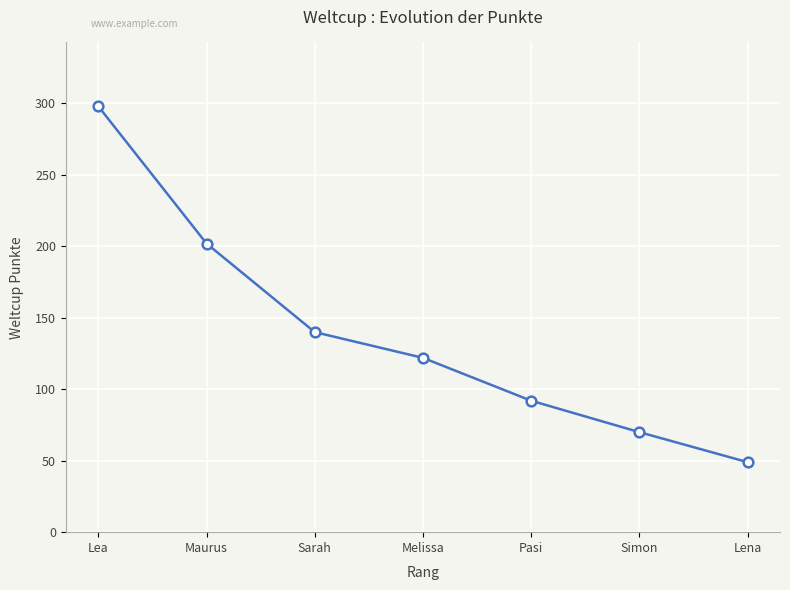

Reading left to right, transcribe all the data shown in this chart.

Lea=298	Maurus=202	Sarah=140	Melissa=122	Pasi=92	Simon=70	Lena=49